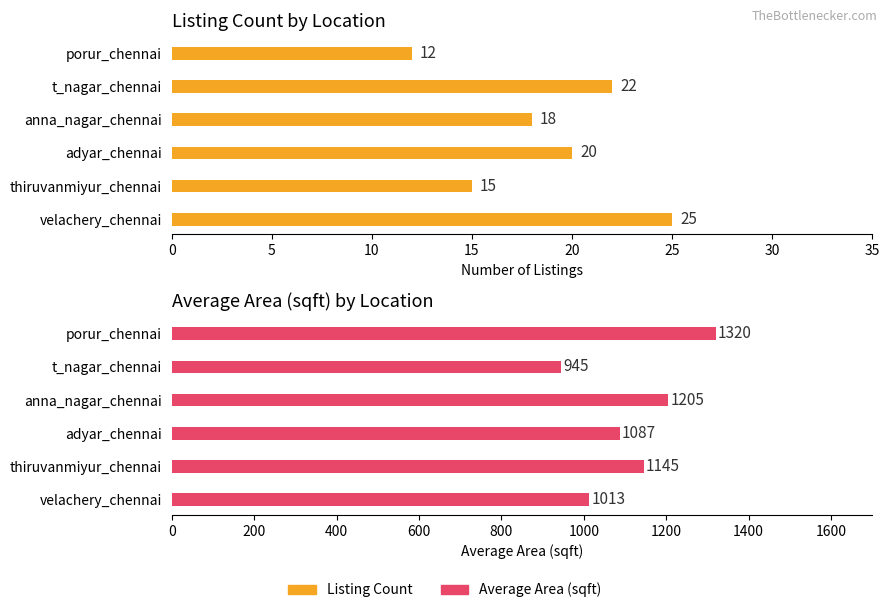

What is the value of the Listing Count bar at the 6th from the left?

12